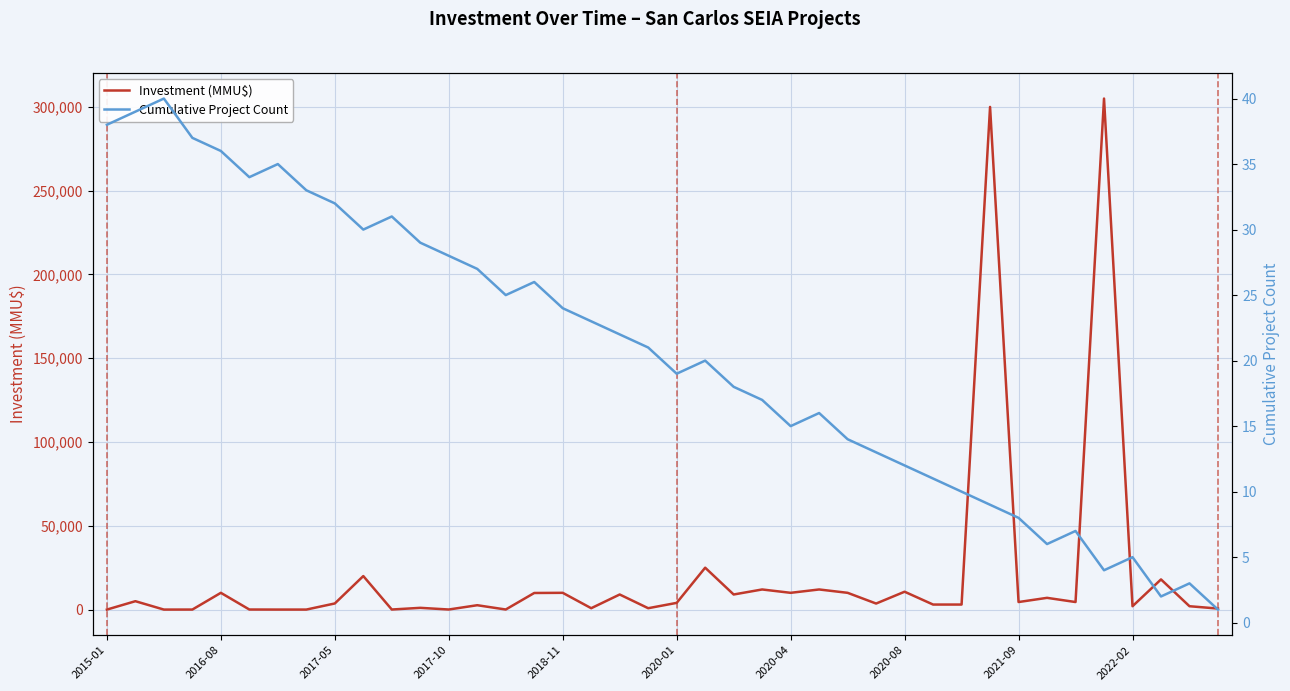

List the series in order of their peak value, lowest first.

Cumulative Project Count, Investment (MMU$)